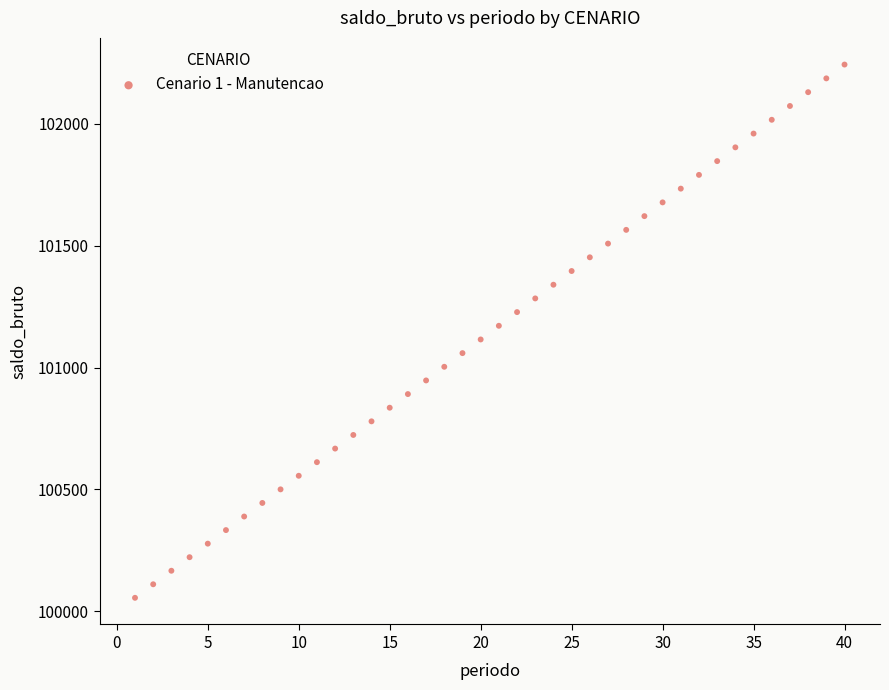

What is the range of Y values (max minus min)?

2187.8